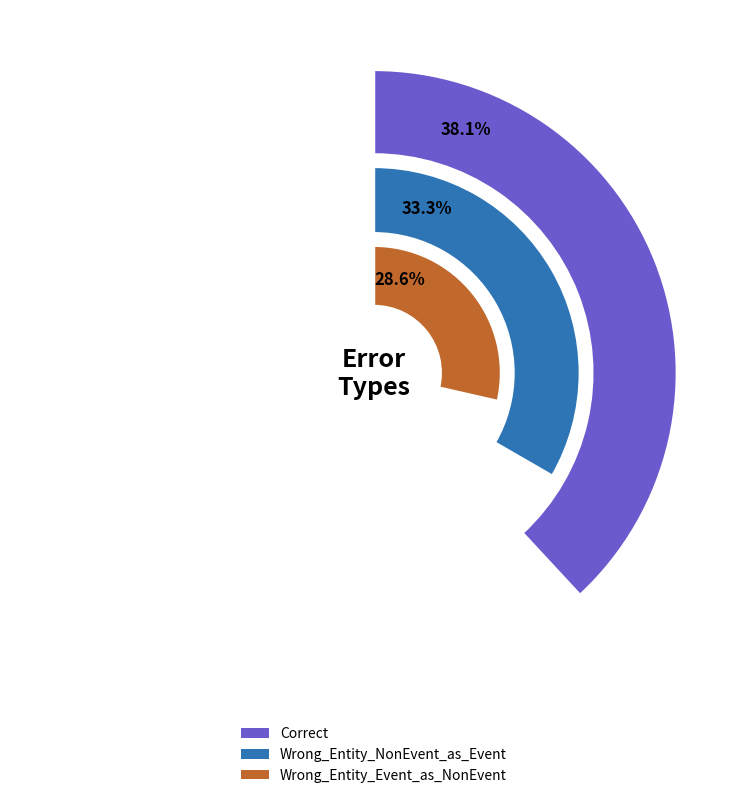

Between Wrong_Entity_Event_as_NonEvent and Wrong_Entity_NonEvent_as_Event, which is larger?

Wrong_Entity_NonEvent_as_Event